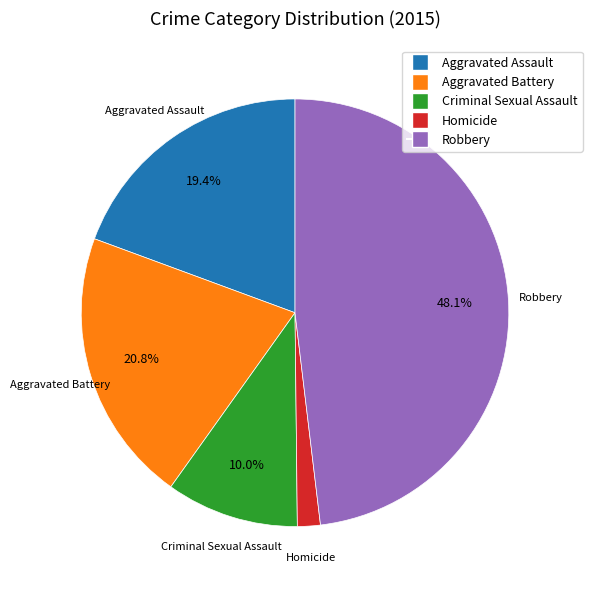

How many slices are in this pie chart?

5